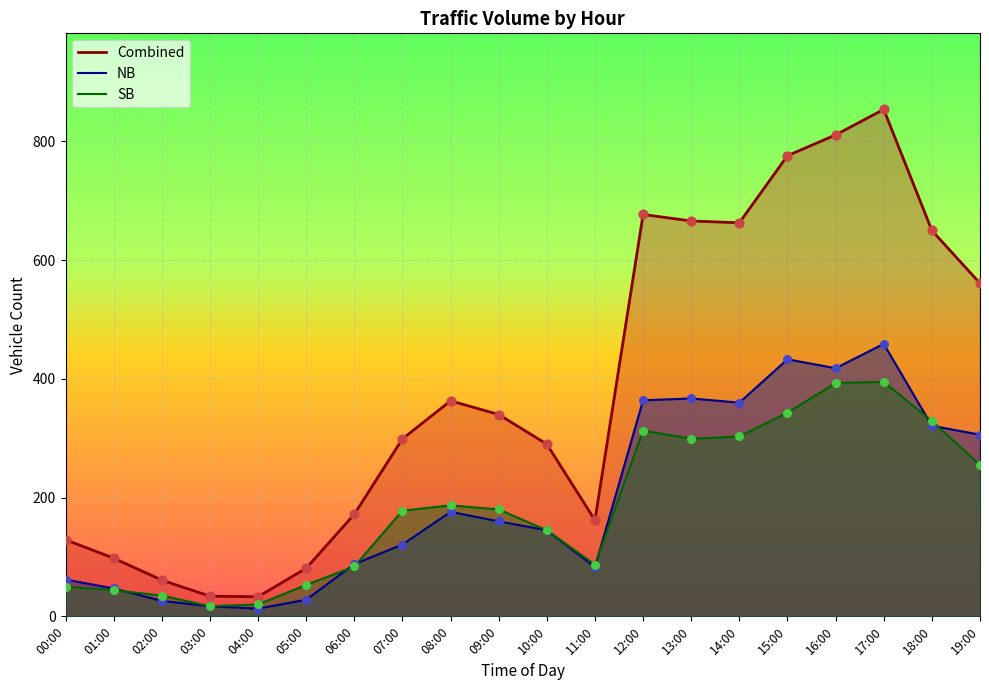

Which series has the largest Y range (max minus min)?

Combined